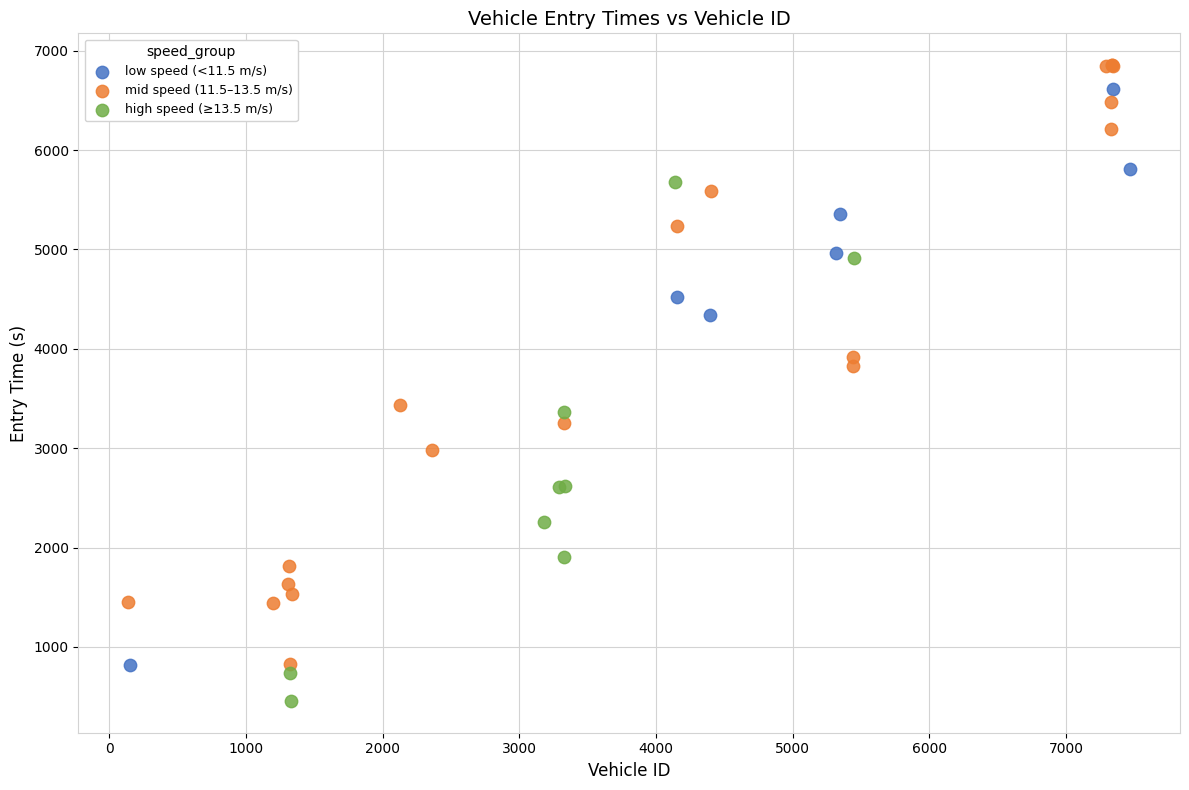

Which series has the largest Y range (max minus min)?

mid speed (11.5–13.5 m/s)